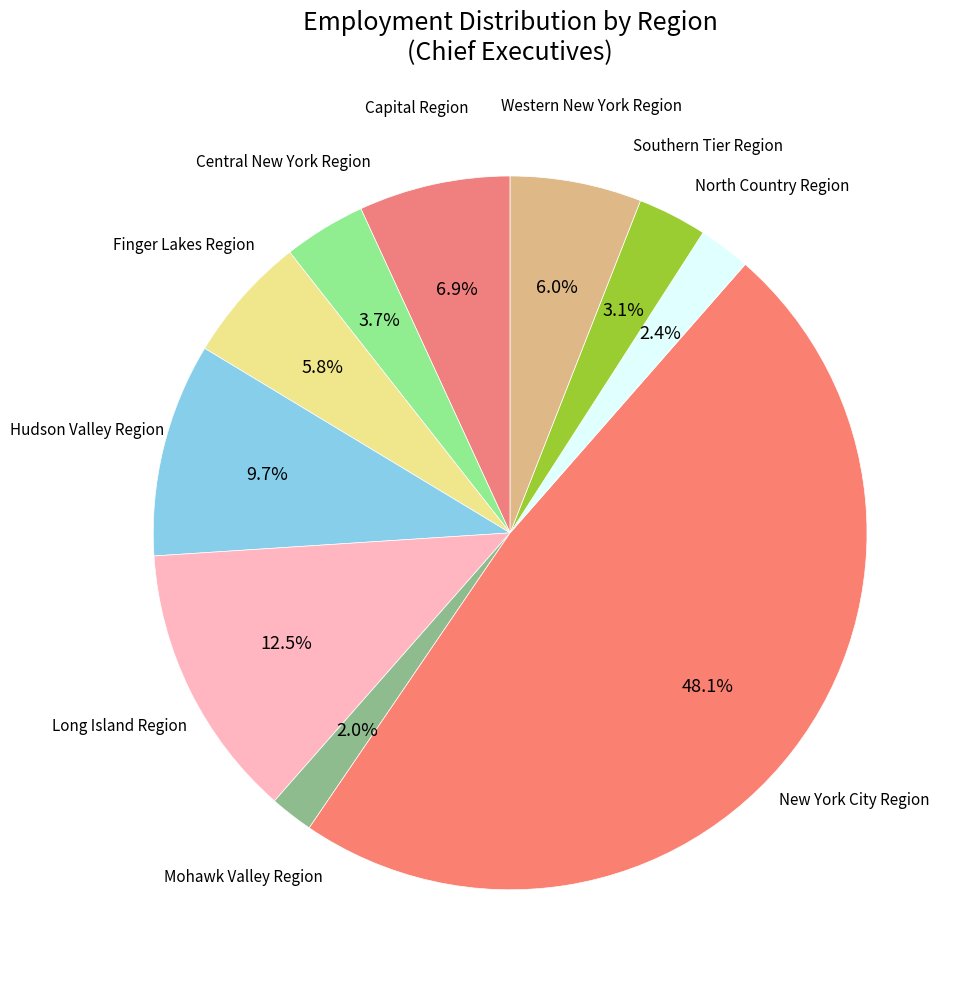

What is the ratio of the value at Western New York Region to the value at Southern Tier Region?

1.9